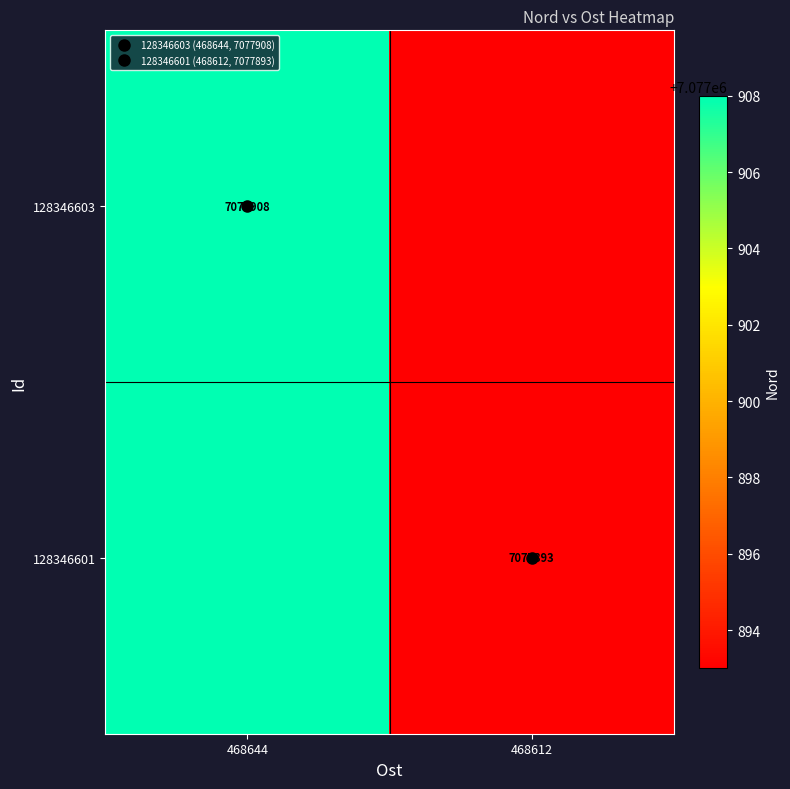

What is the difference between the 128346601 values at 468612 and 468644?

15